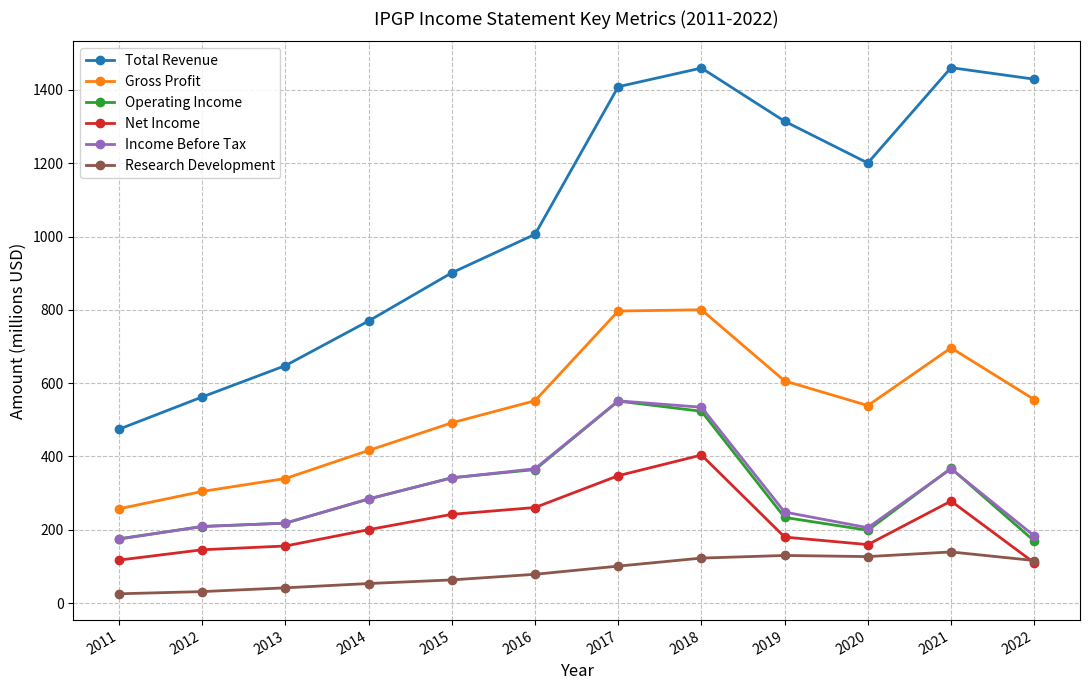

The Gross Profit series shows 552.2 at 2016. True or false?

True